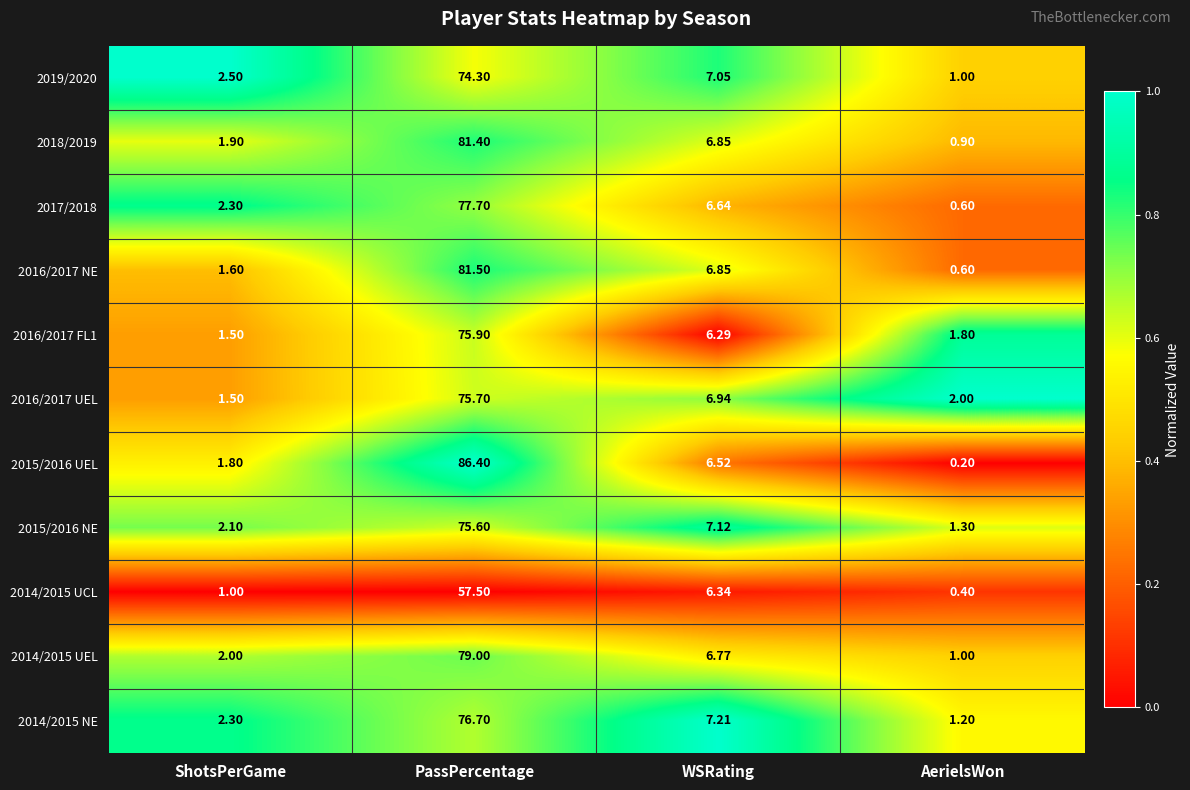

At how many categories does at least one series exceed 0?

4